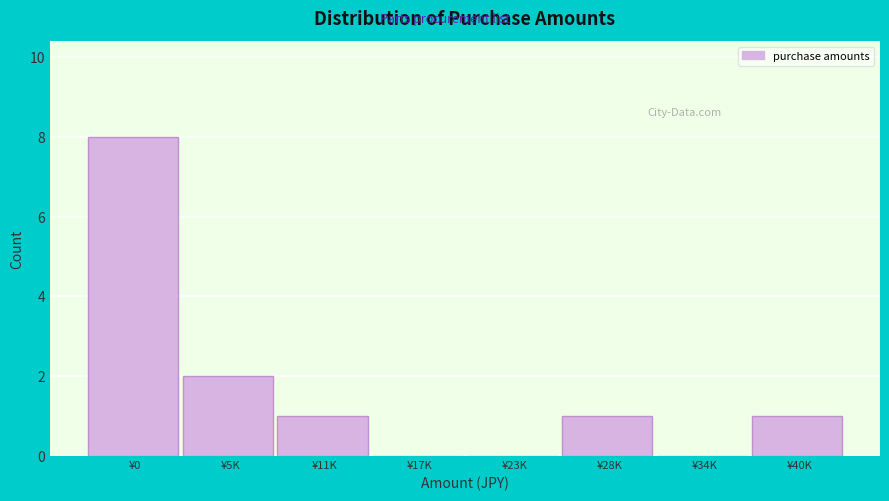

Reading left to right, extract all data points from this chart.

¥0=8	¥5K=2	¥11K=1	¥17K=0	¥23K=0	¥28K=1	¥34K=0	¥40K=1